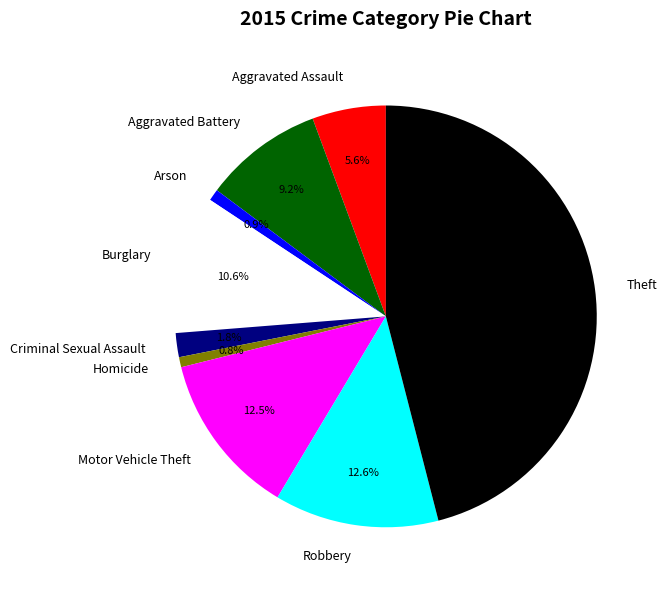

What is the largest slice in the pie chart?

Theft